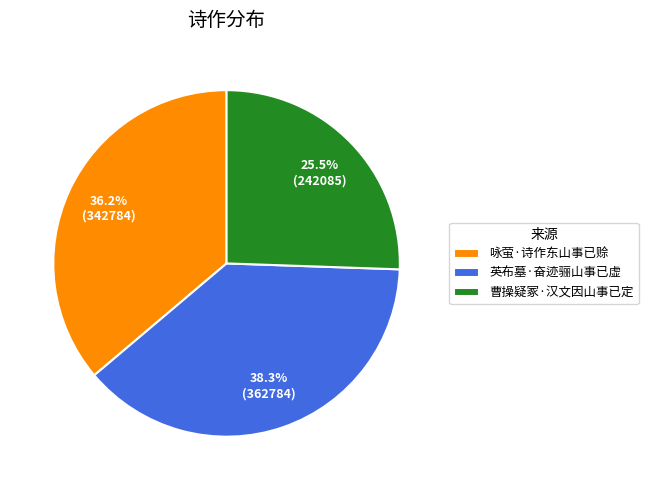

Count the number of slices in the pie.

3